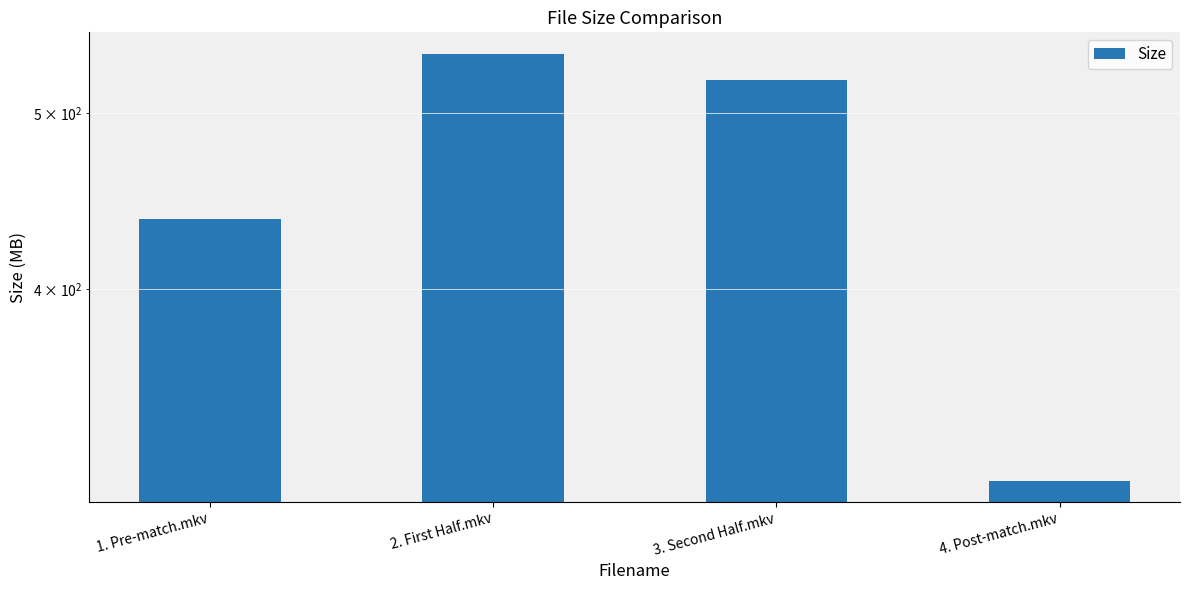

The chart shows a value of 211.9 at 4. Post-match.mkv. True or false?

False